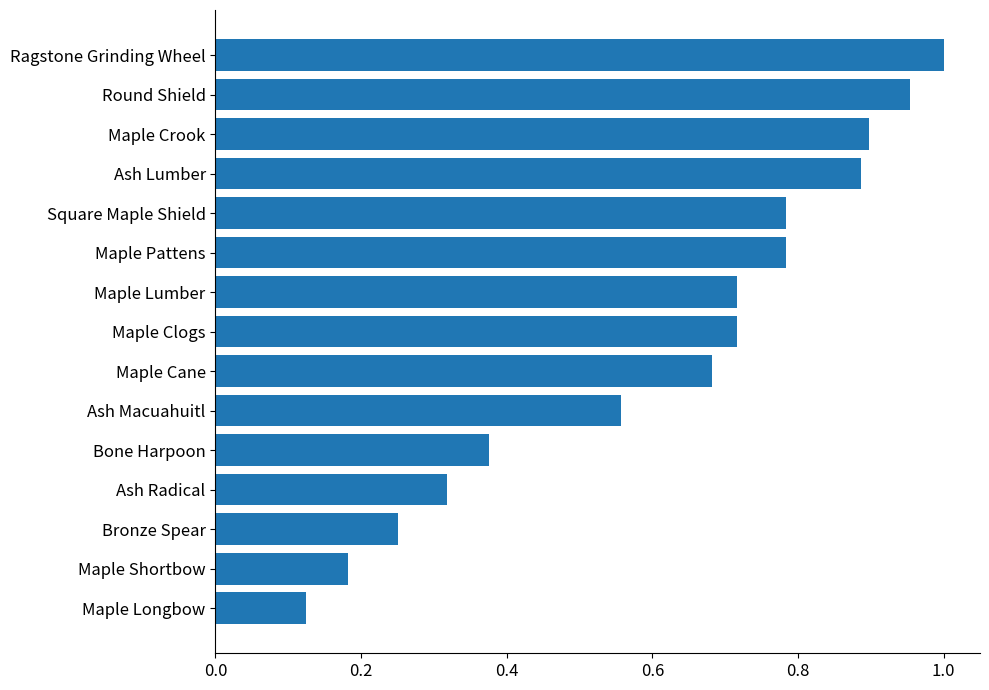

Is it true that the value at Maple Pattens is 1.3?

False